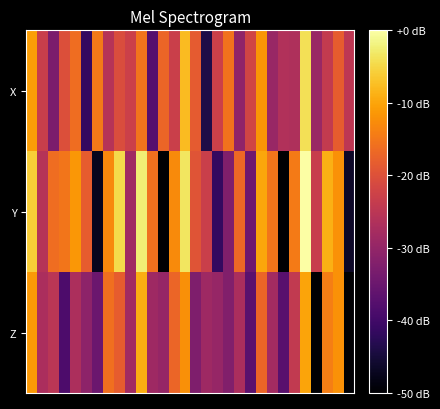

At which category is the sum across all series the highest?

25